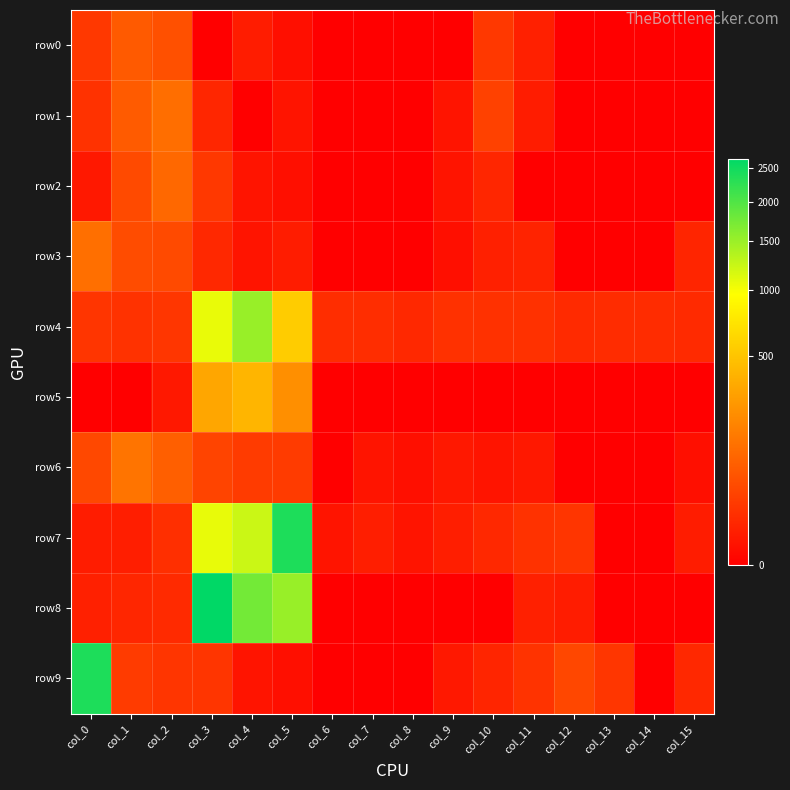

Count the number of categories in the chart.

16